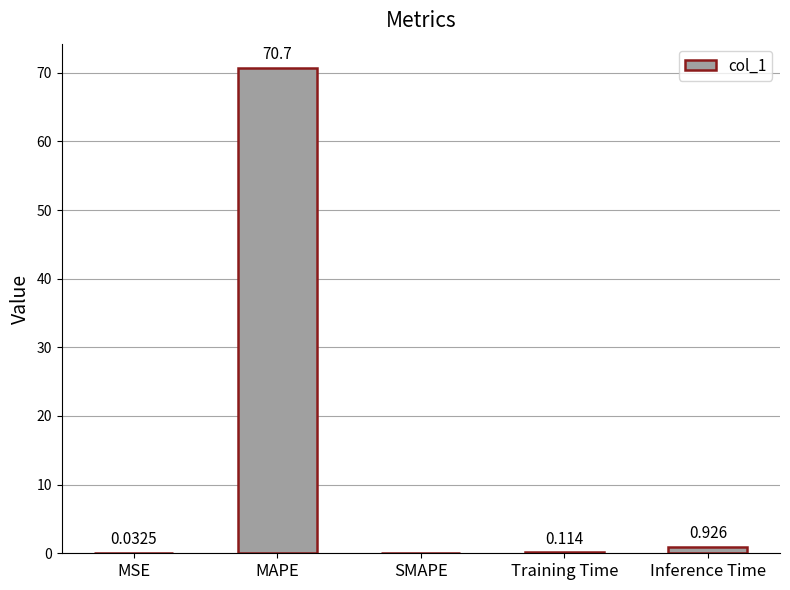

Which category has the highest value across all series?

MAPE